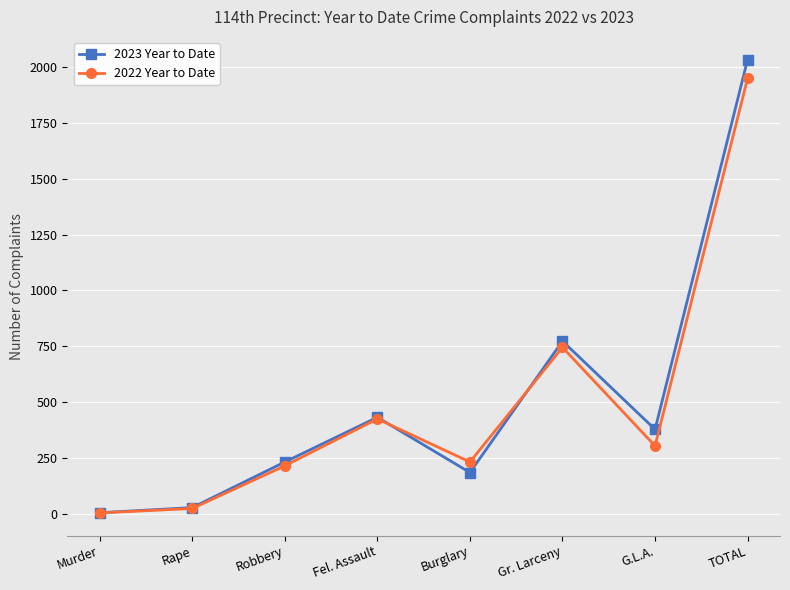

How many data points in 2022 Year to Date are less than 304?

4